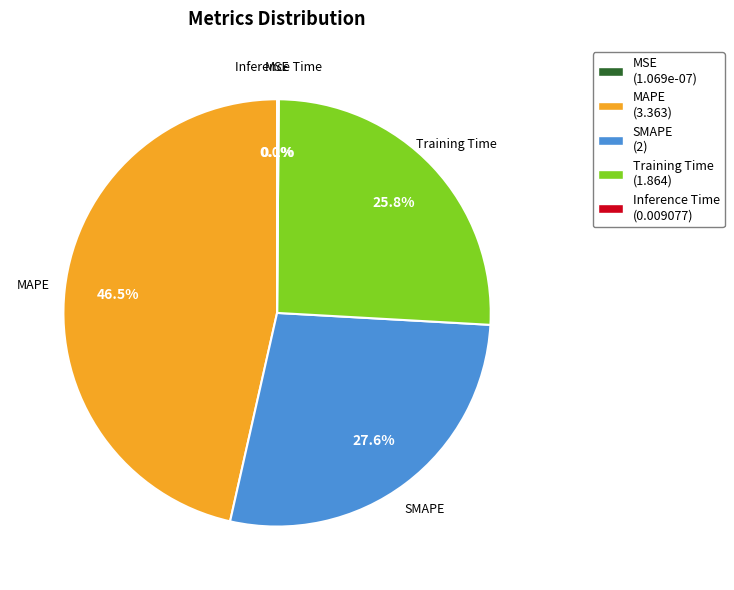

Do MSE and Training Time together represent more than half of the pie?

No